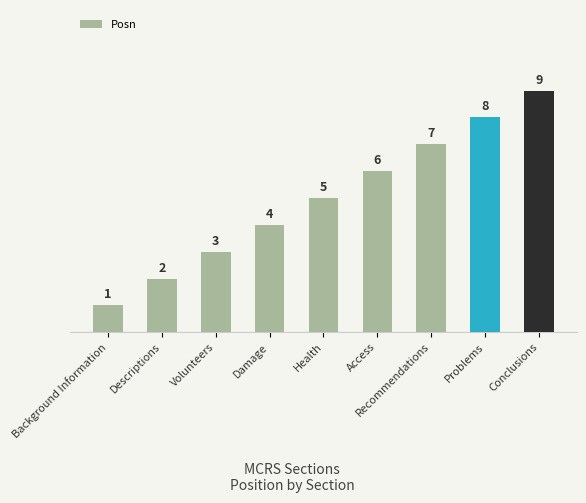

The value at Problems is 12. True or false?

False